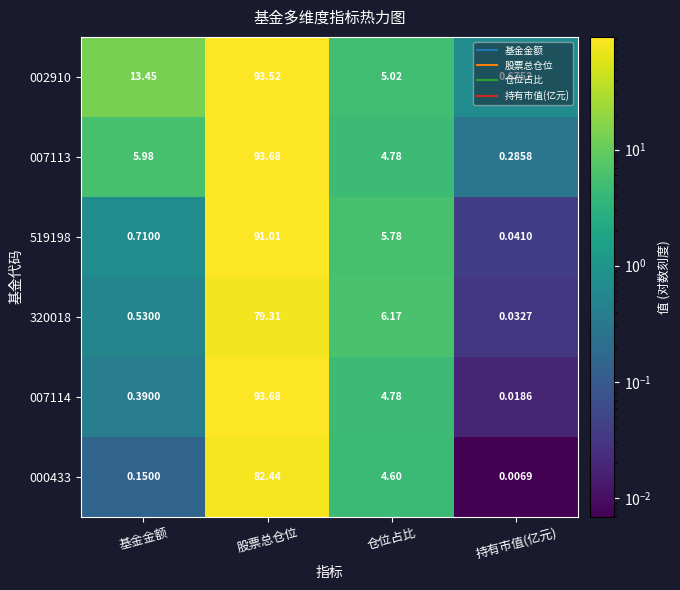

At which label does 002910 first exceed 13?

基金金额